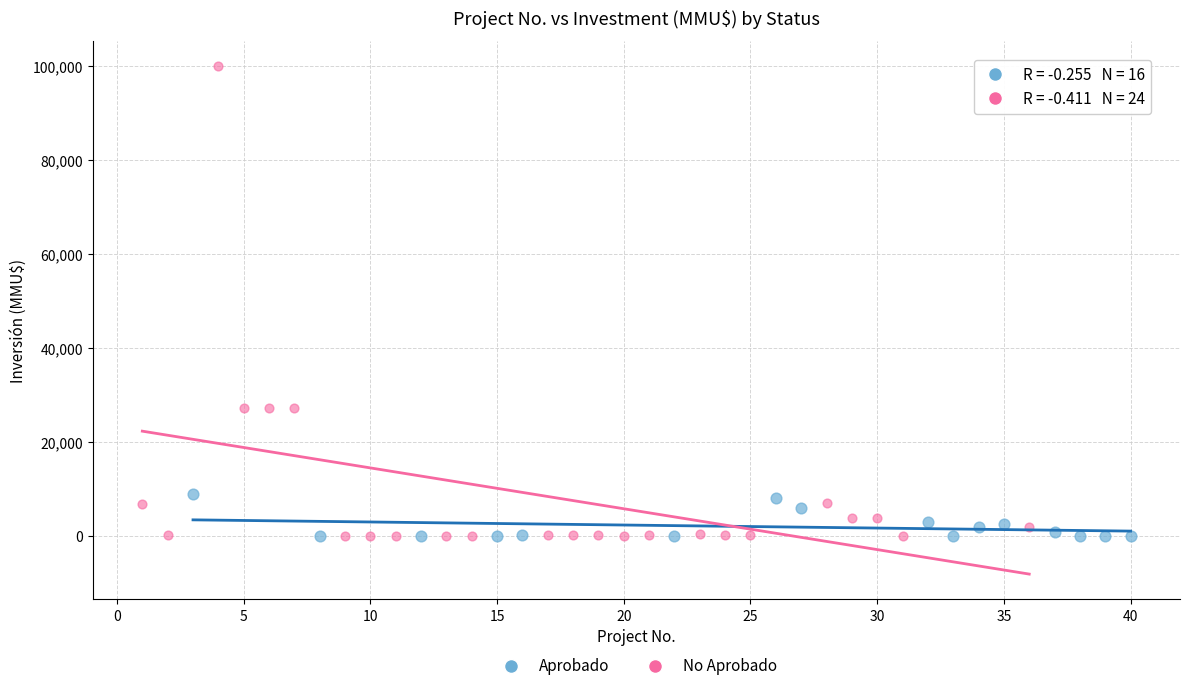

What are all the series names shown in the legend?

Aprobado, No Aprobado